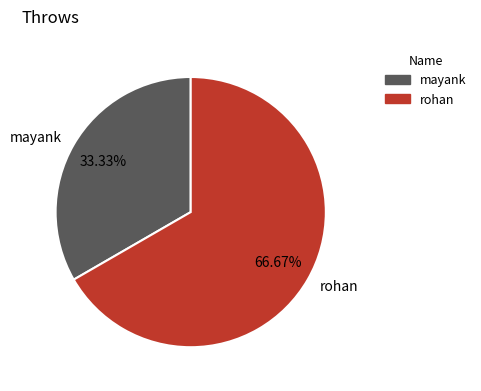

What is the total percentage of mayank and rohan?

100.0%